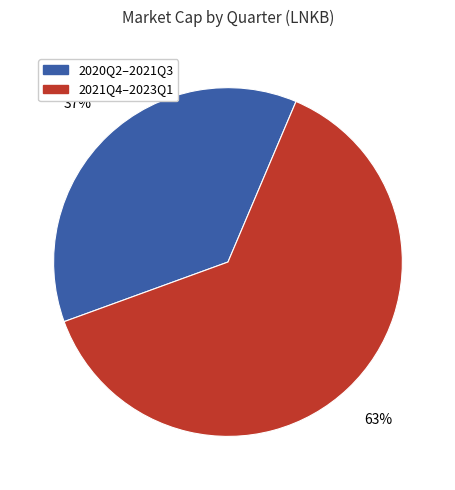

Is there any slice that represents more than half of the pie?

Yes